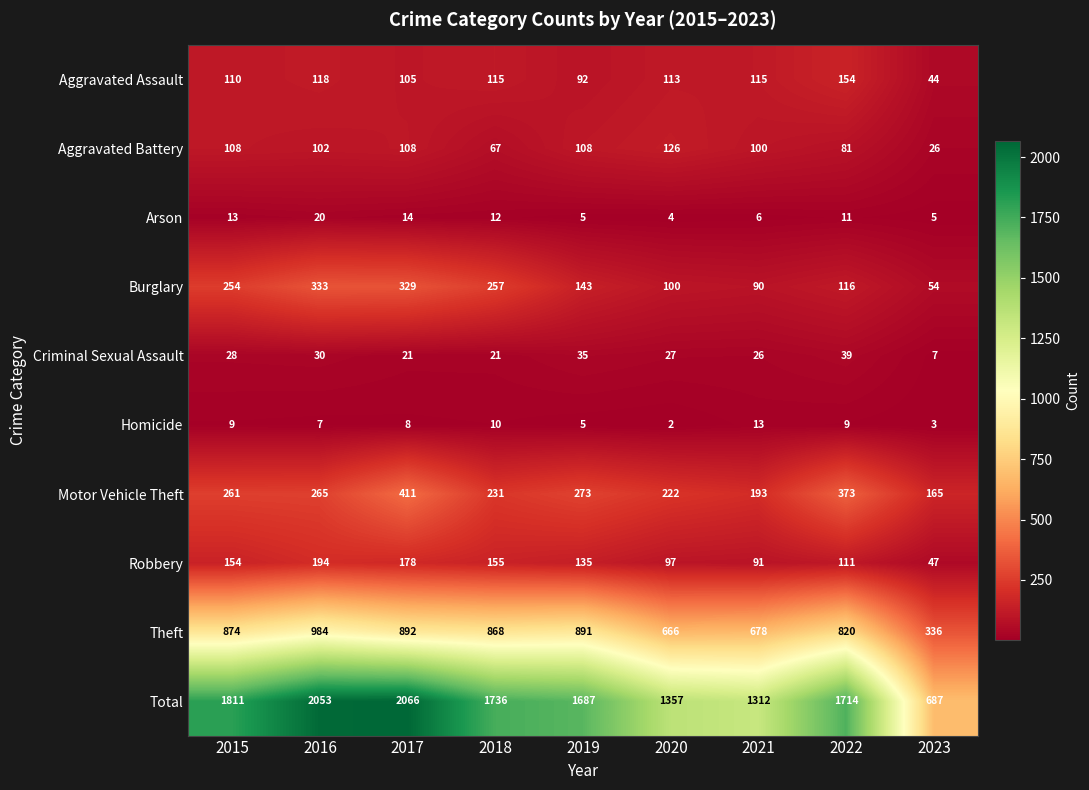

The Aggravated Assault series shows 115 at 2018. True or false?

True